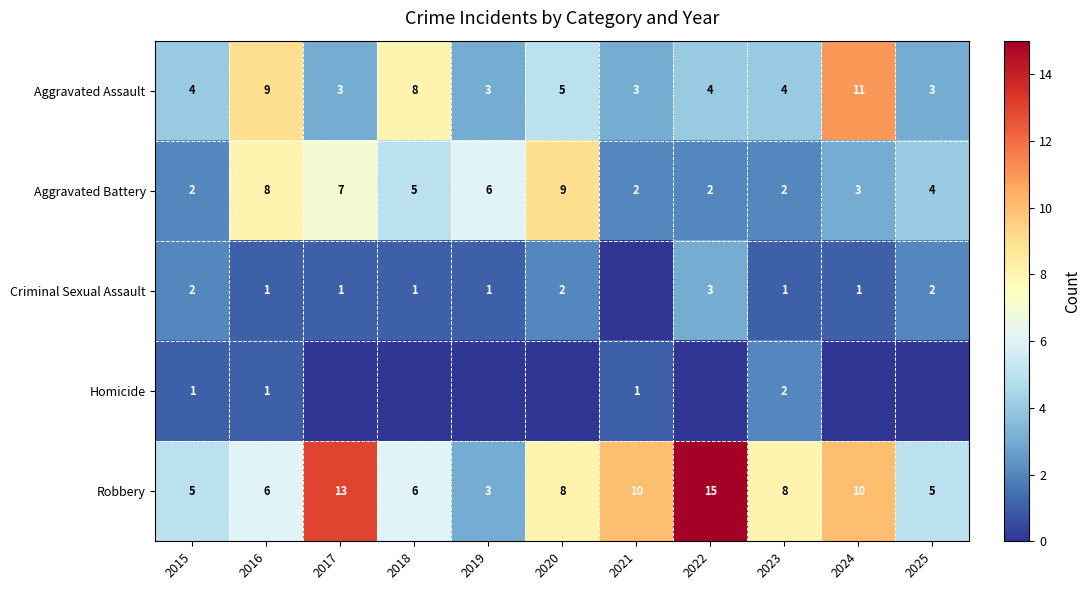

What is the total value across all series at 2016?

25